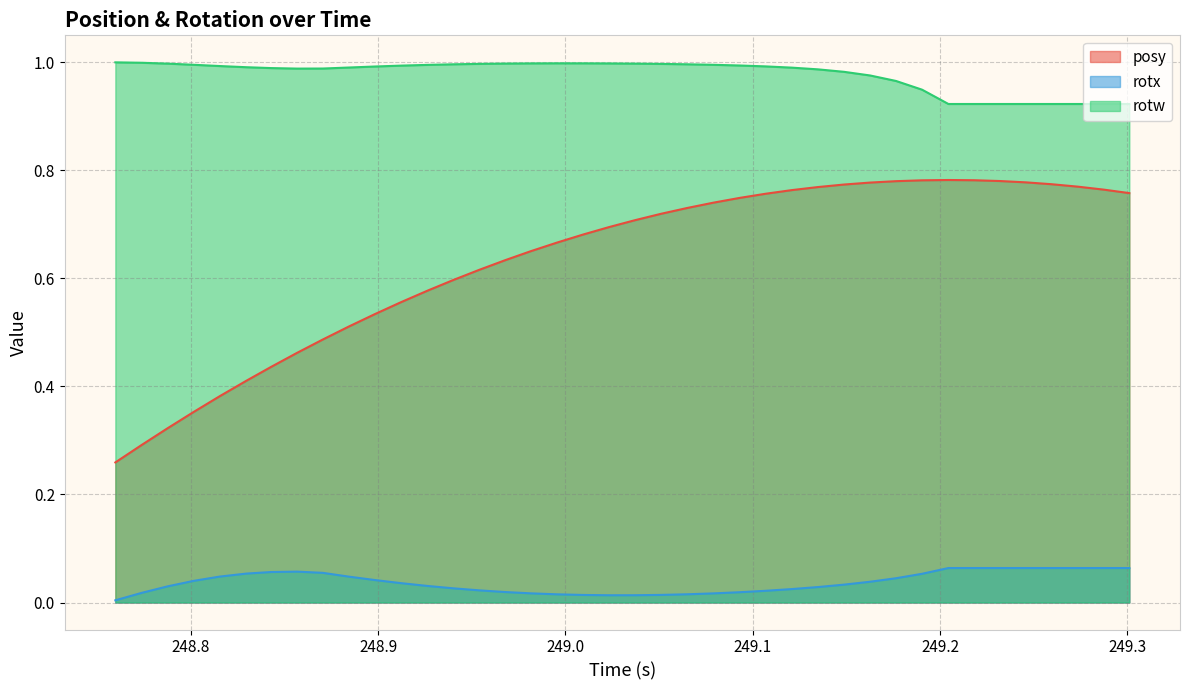

Reading right to left, list all the values displayed in this chart.

posy: 0.8	0.8	0.8	0.8	0.8	0.8	0.8	0.8	0.8	0.8	0.8	0.8	0.8	0.8	0.8	0.7	0.7	0.7	0.7	0.7	0.7	0.7	0.7	0.7	0.6	0.6	0.6	0.6	0.6	0.5	0.5	0.5	0.5	0.4	0.4	0.4	0.4	0.3	0.3	0.3
rotx: 0.1	0.1	0.1	0.1	0.1	0.1	0.1	0.1	0.1	0.0	0.0	0.0	0.0	0.0	0.0	0.0	0.0	0.0	0.0	0.0	0.0	0.0	0.0	0.0	0.0	0.0	0.0	0.0	0.0	0.0	0.0	0.1	0.1	0.1	0.1	0.0	0.0	0.0	0.0	0.0
rotw: 0.9	0.9	0.9	0.9	0.9	0.9	0.9	0.9	0.9	1.0	1.0	1.0	1.0	1.0	1.0	1.0	1.0	1.0	1.0	1.0	1.0	1.0	1.0	1.0	1.0	1.0	1.0	1.0	1.0	1.0	1.0	1.0	1.0	1.0	1.0	1.0	1.0	1.0	1.0	1.0